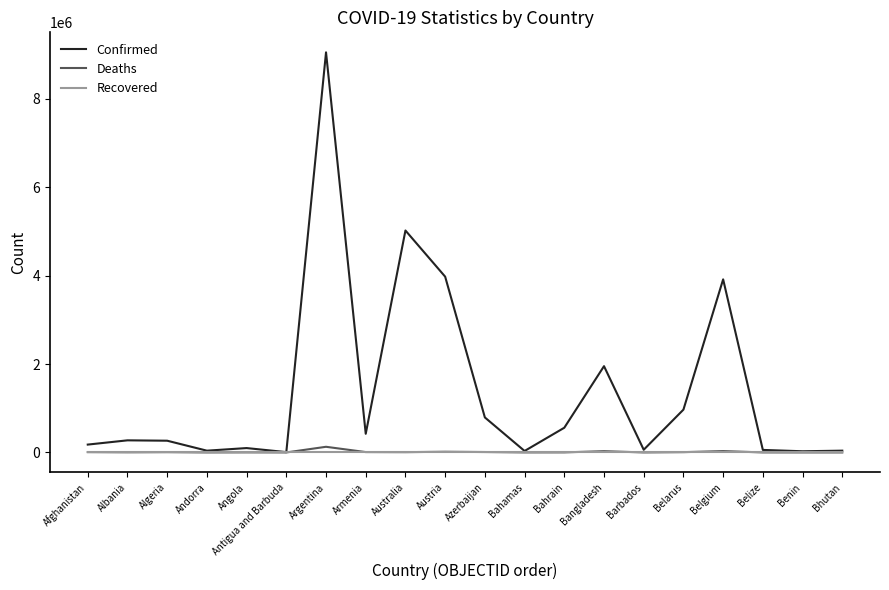

At which category is the sum across all series the highest?

Argentina